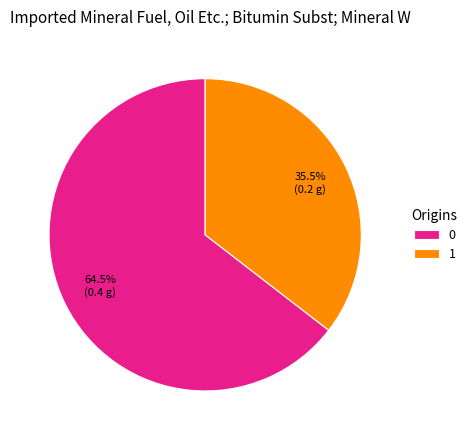

Do 1 and 0 together represent more than half of the pie?

Yes